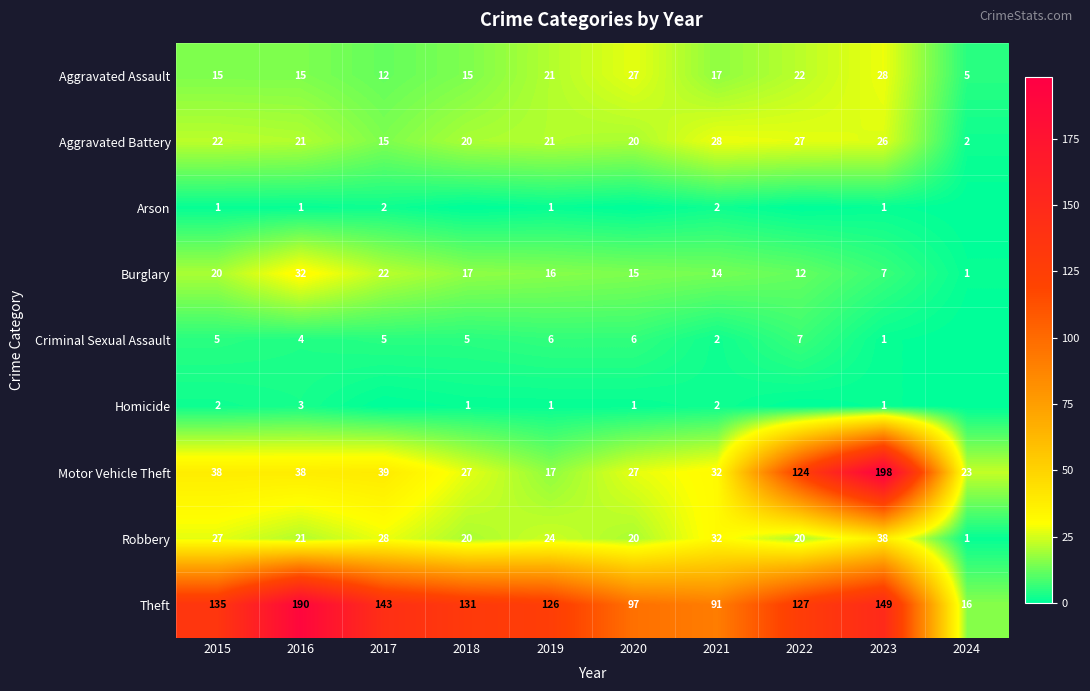

How many data points in Burglary are less than 16?

5